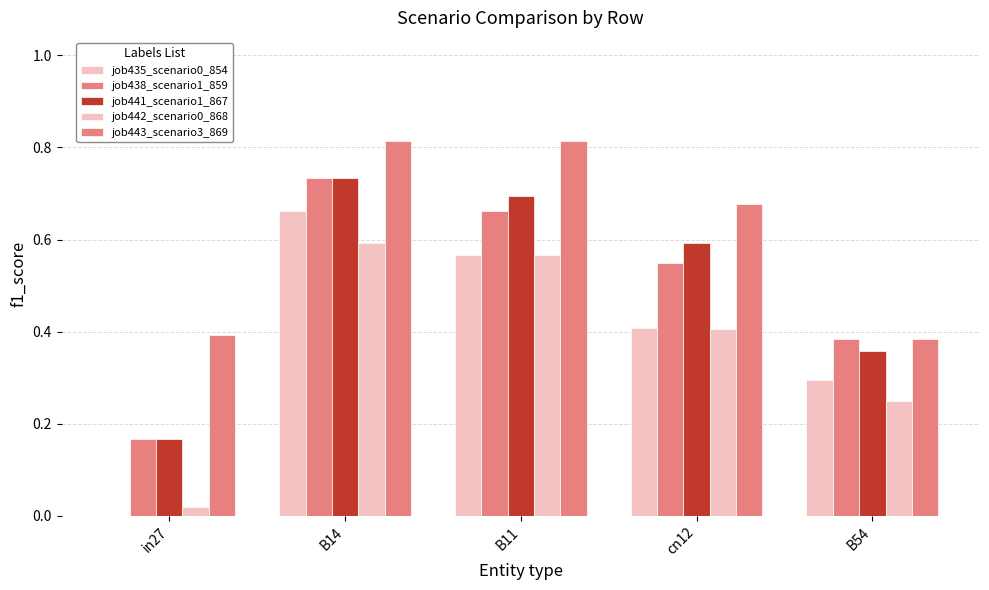

True or false: job438_scenario1_859 has a value of 0.3 at B14.

False